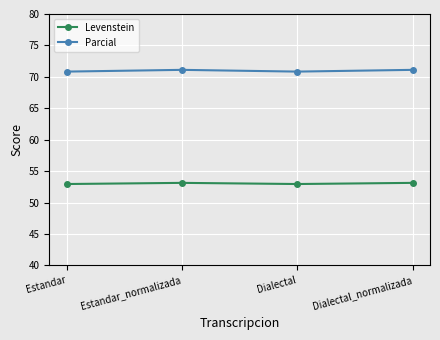

True or false: Levenstein and Parcial intersect in this chart.

False